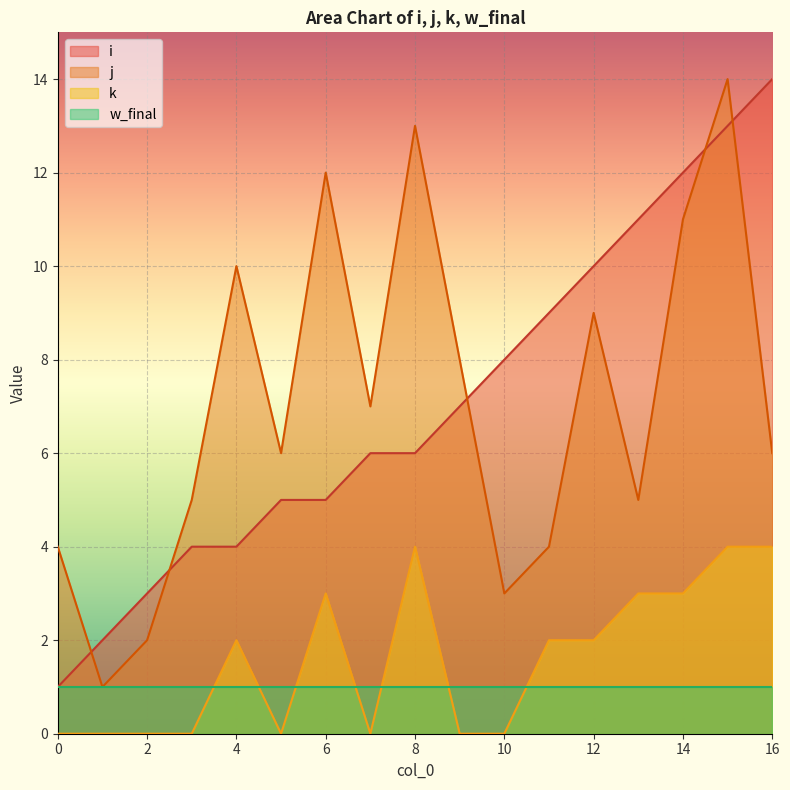

The value of i at 4 is 7. True or false?

False